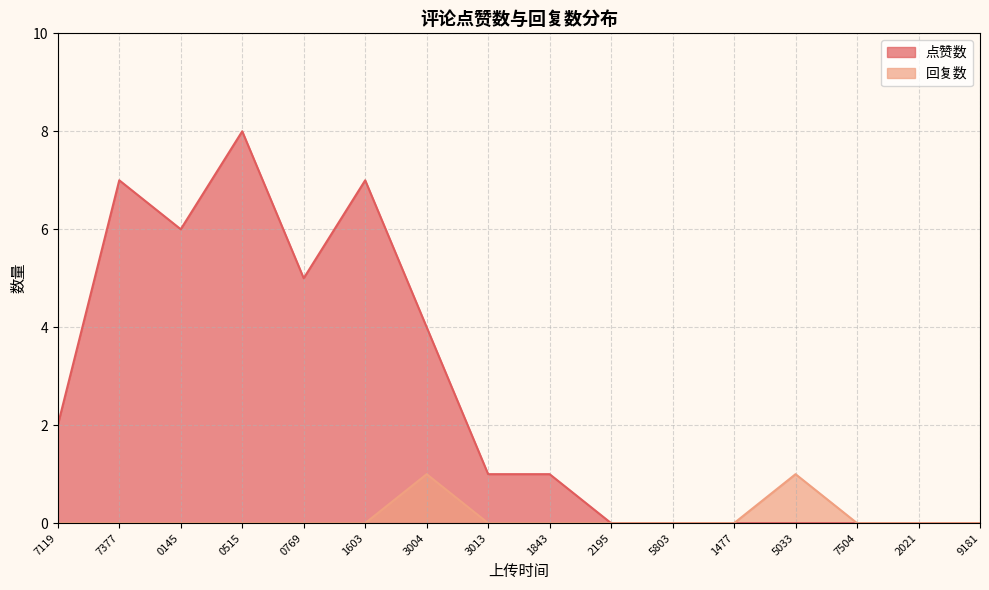

What is the difference between the 点赞数 values at 3004 and 1477?

4